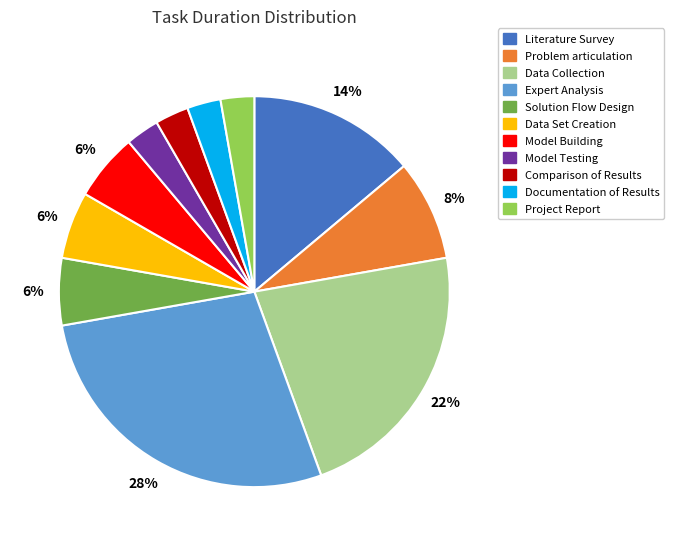

To the nearest percent, what percentage of the pie is Comparison of Results?

3%